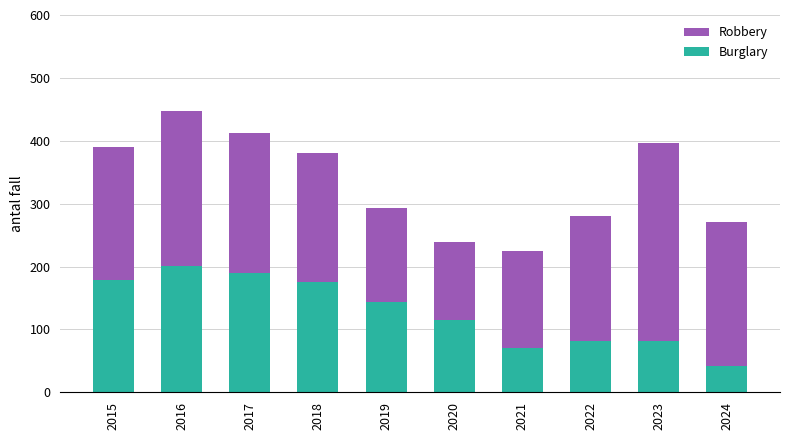

What is the maximum value for Burglary?

201